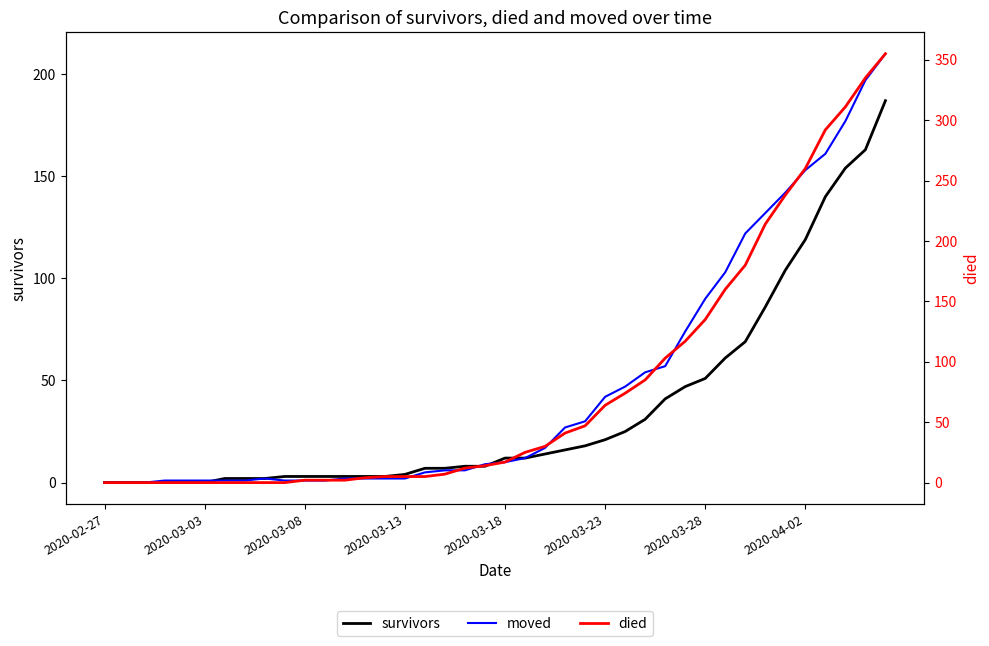

List the series in order of their overall mean, highest first.

died, moved, survivors